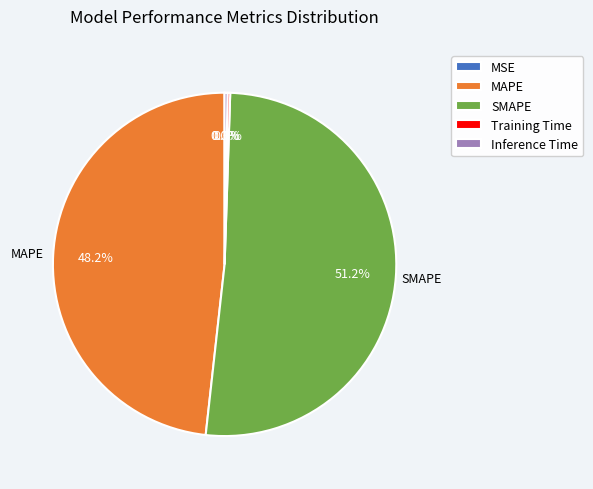

What is the largest slice in the pie chart?

SMAPE